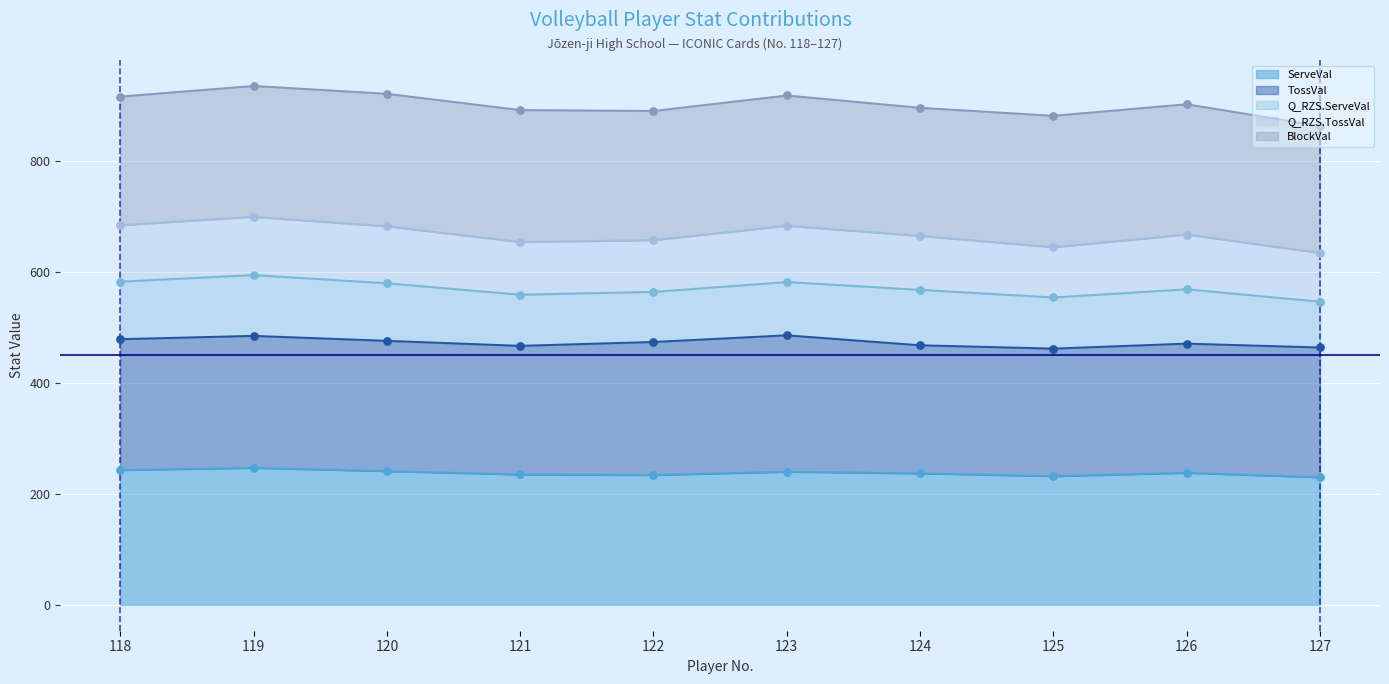

At which category is the sum across all series the highest?

119